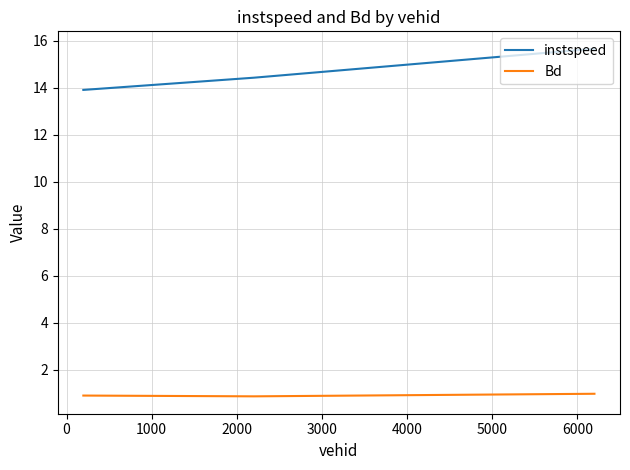

At how many categories does at least one series exceed 12?

3